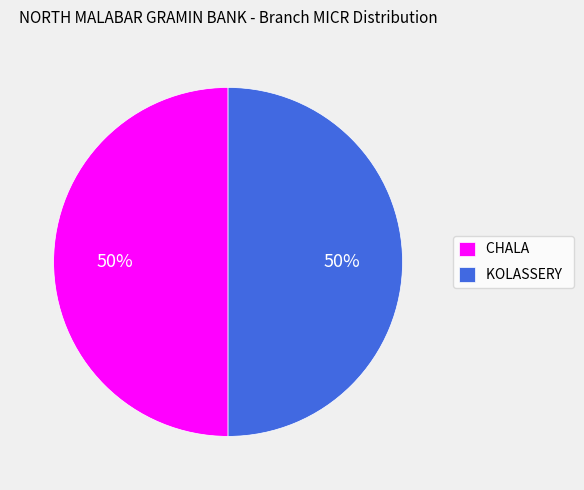

The KOLASSERY slice represents 40% of the pie. True or false?

False